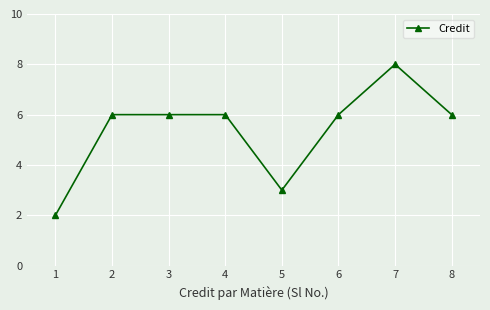

The value at 1 is 2. True or false?

True